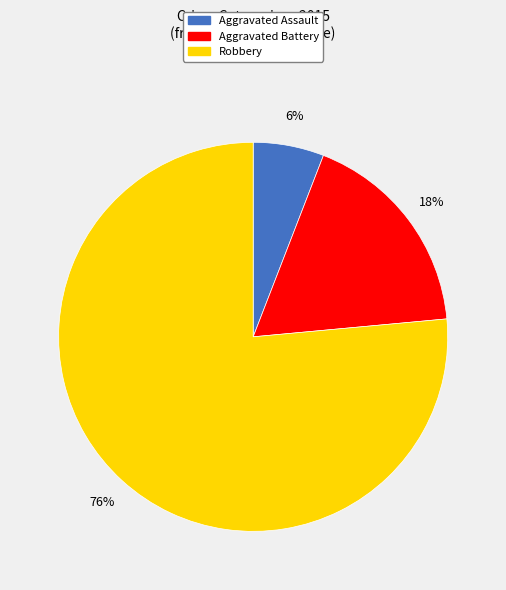

Which slice is the smallest?

Aggravated Assault